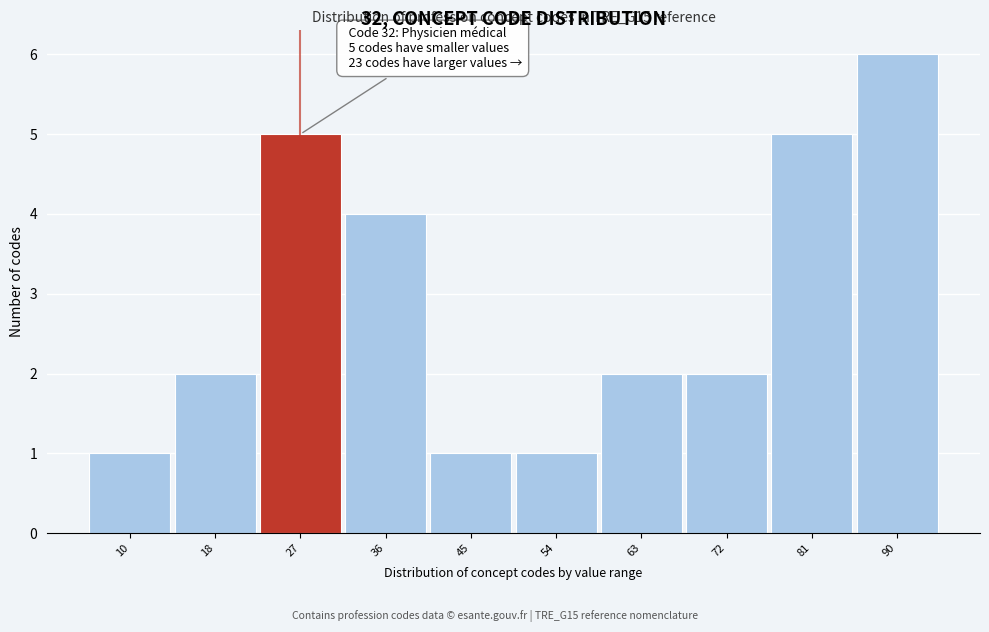

Reading left to right, transcribe all the data shown in this chart.

10=1	18=2	27=5	36=4	45=1	54=1	63=2	72=2	81=5	90=6